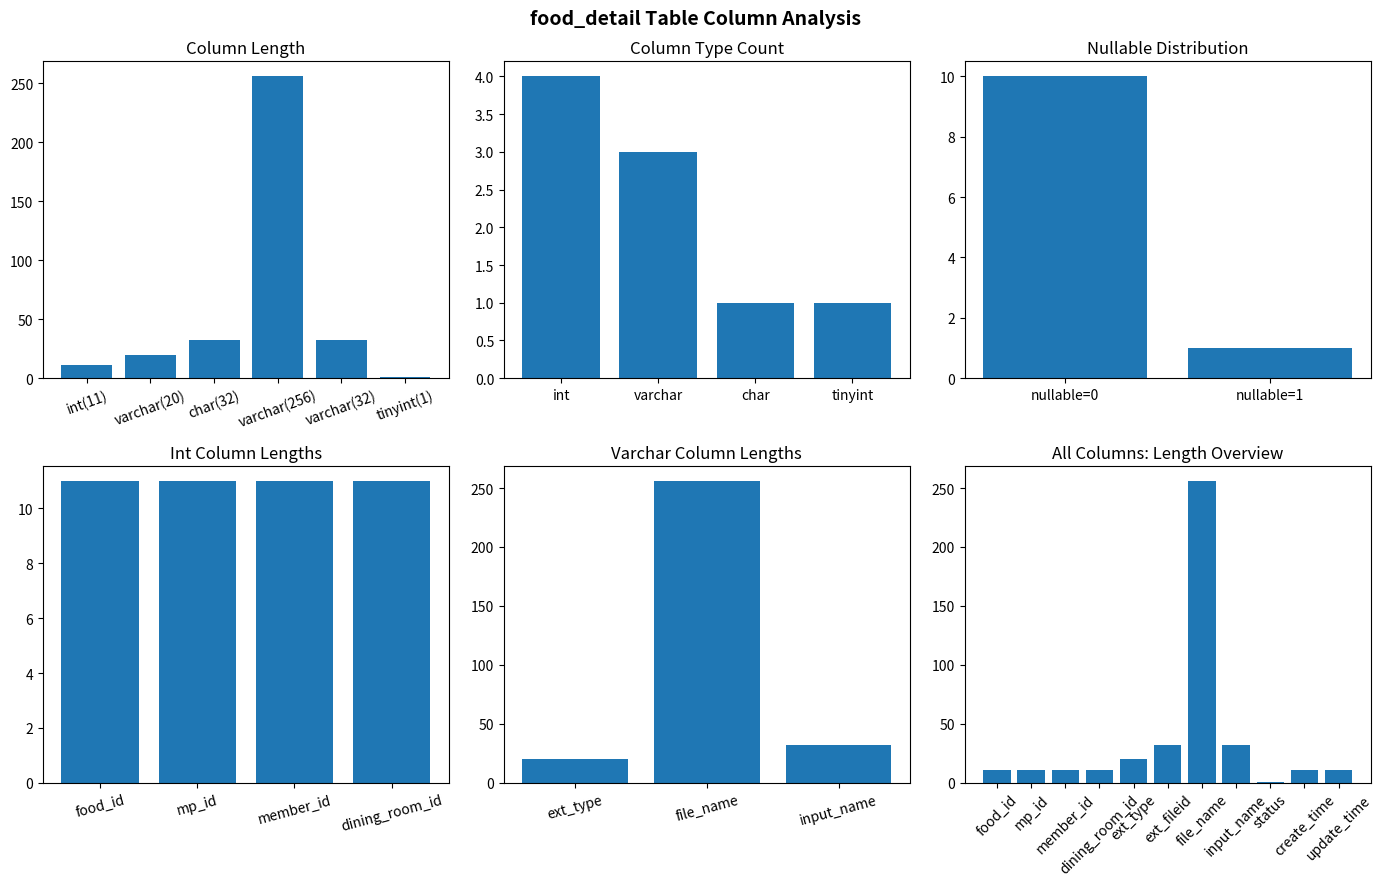

Rank the categories by value from highest to lowest.

file_name, ext_fileid, input_name, ext_type, food_id, mp_id, member_id, dining_room_id, create_time, update_time, status